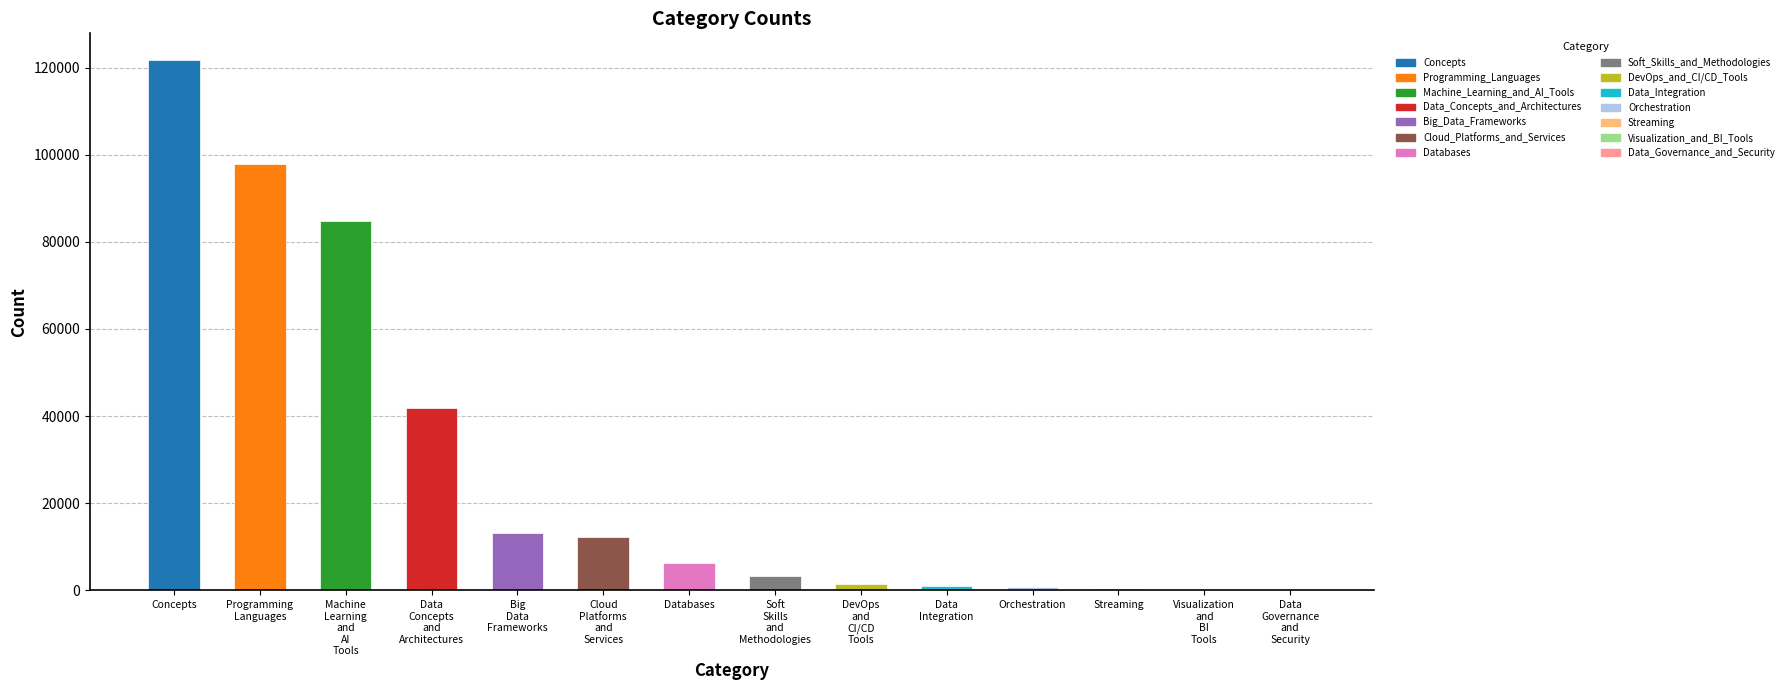

What is the sum of all values?

384776